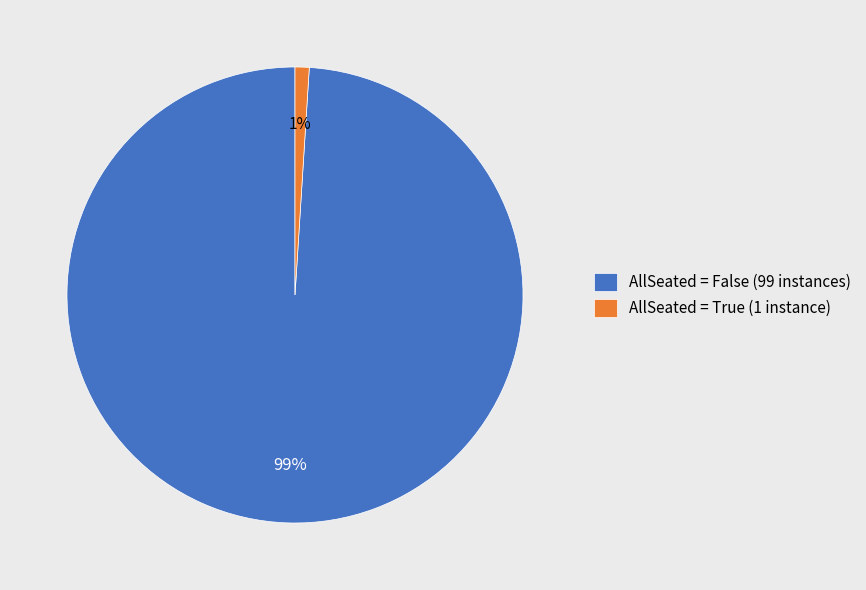

To the nearest percent, what is the combined percentage of AllSeated = False (99 instances) and AllSeated = True (1 instance)?

100%